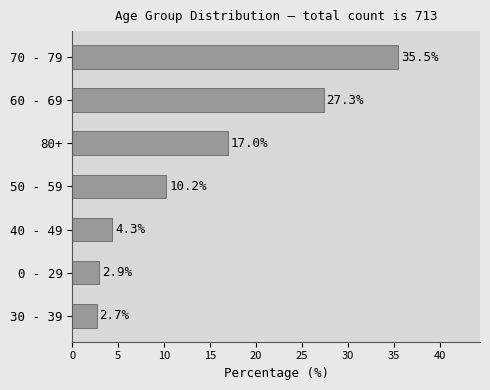

How many distinct data groups are displayed?

1